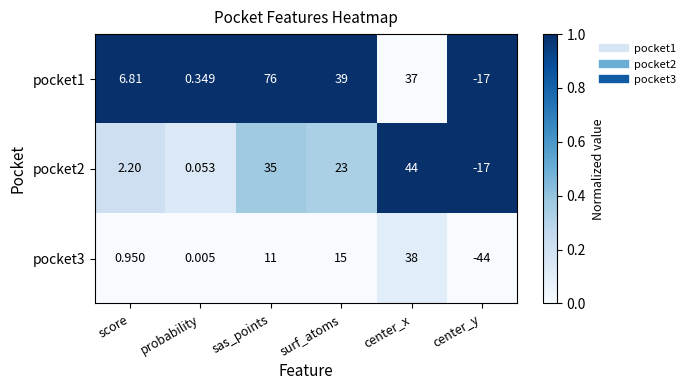

Is the value of pocket2 at score greater than the value of pocket1 at sas_points?

No